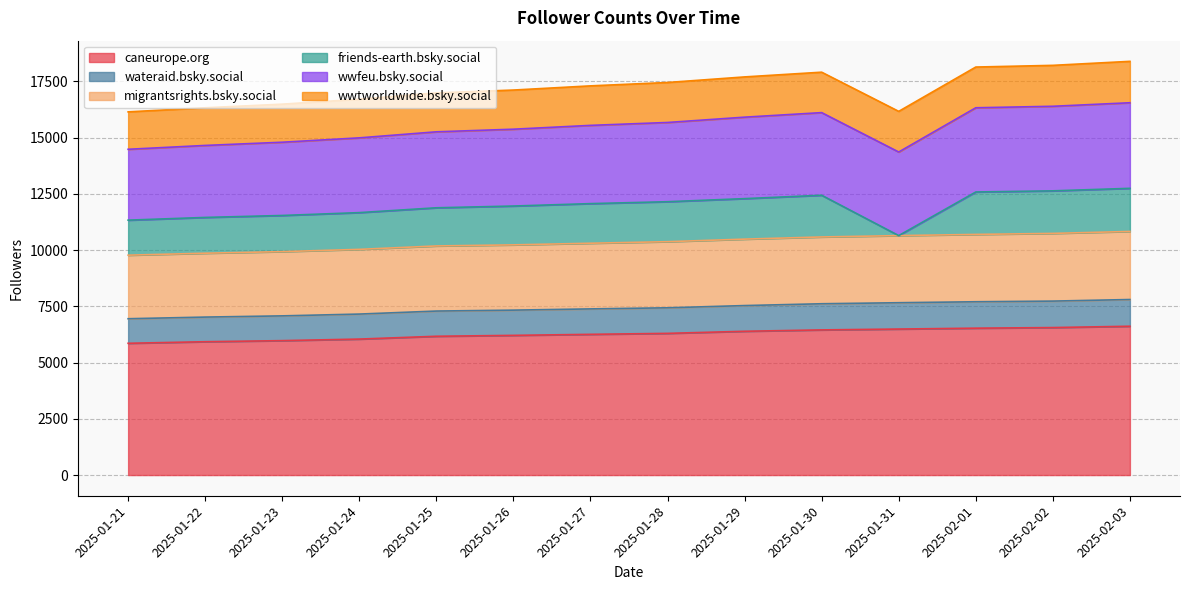

How many values in the caneurope.org series are below 6300?

7